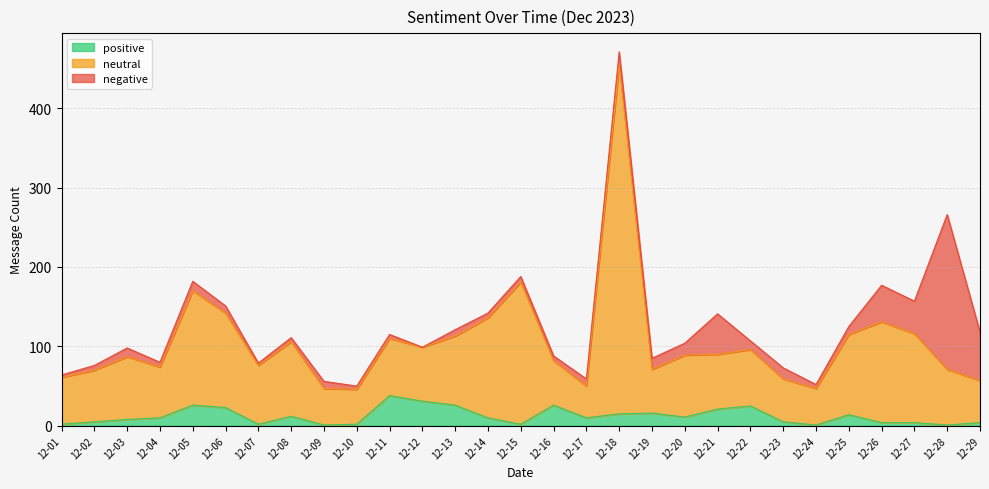

Which series has the largest total across all categories?

neutral